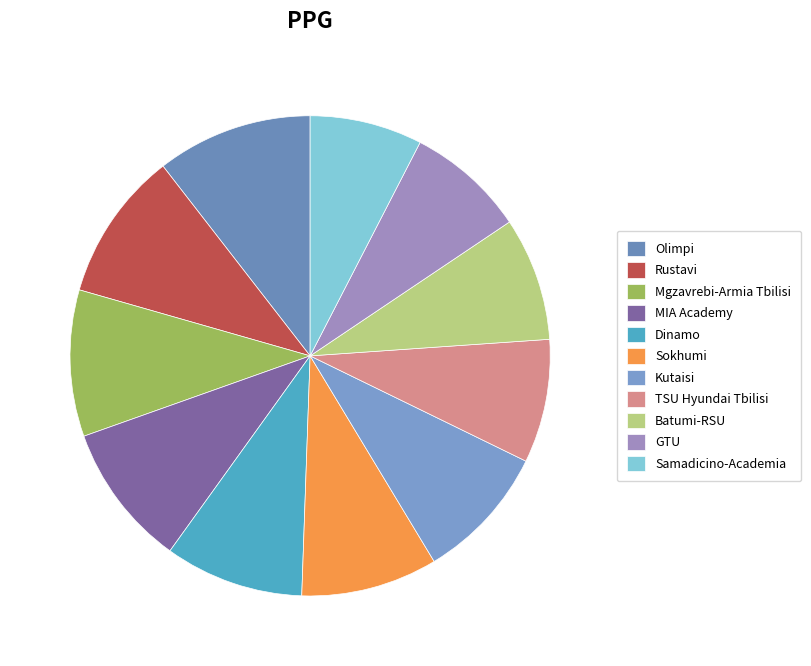

True or false: Rustavi accounts for 10% of the total.

True